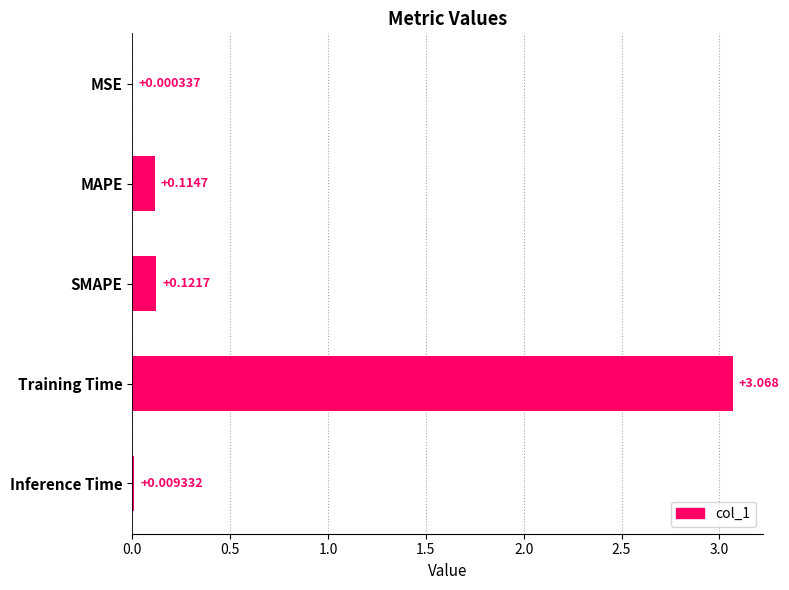

At which label is the value closest to 1?

SMAPE